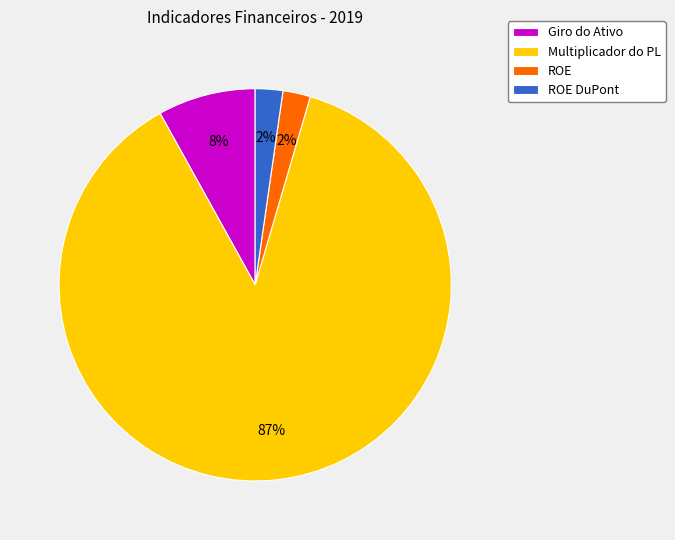

Count the number of slices in the pie.

4